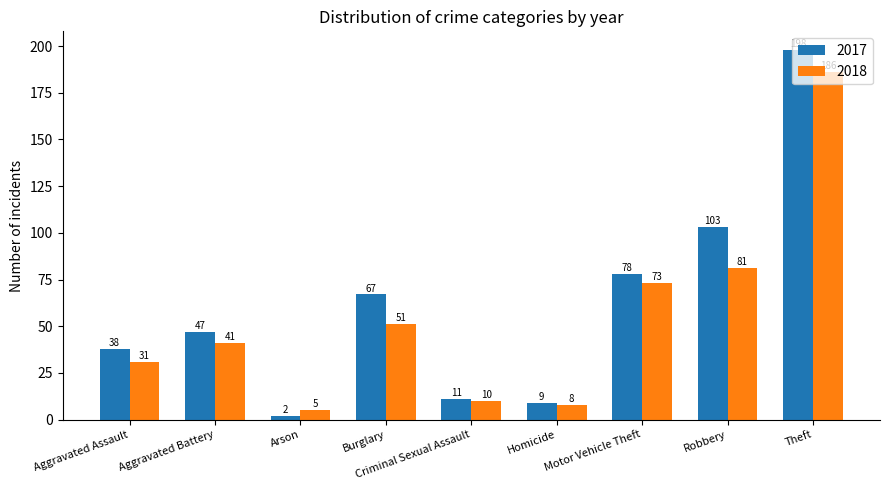

What is the difference between the second highest and second lowest values in the 2017 series?

94